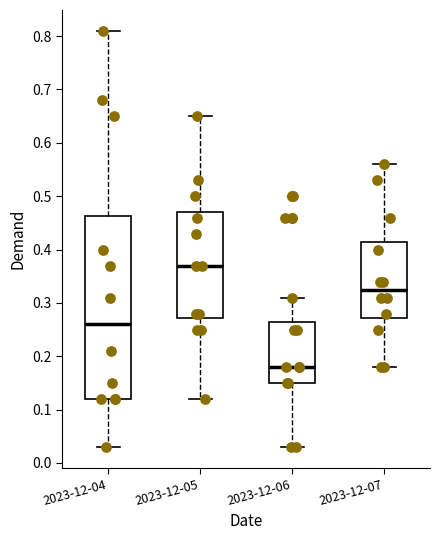

Where does the lower whisker of the box for 2023-12-06 end on the y-axis? The values are not printed on the chart, so give them approximately, as read against the axis.

0.03